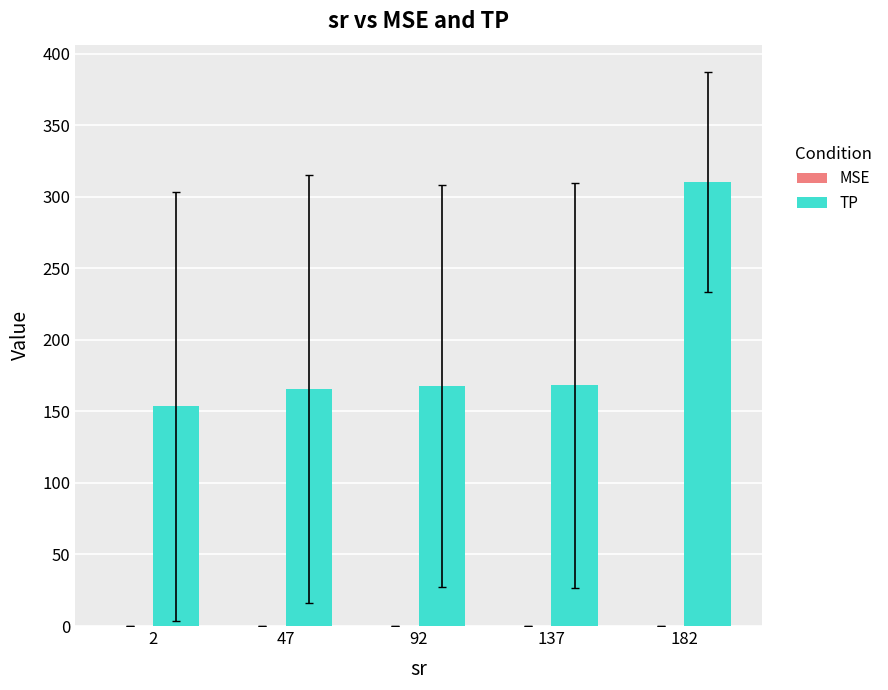

Is it true that TP equals 260.9 at 137?

False